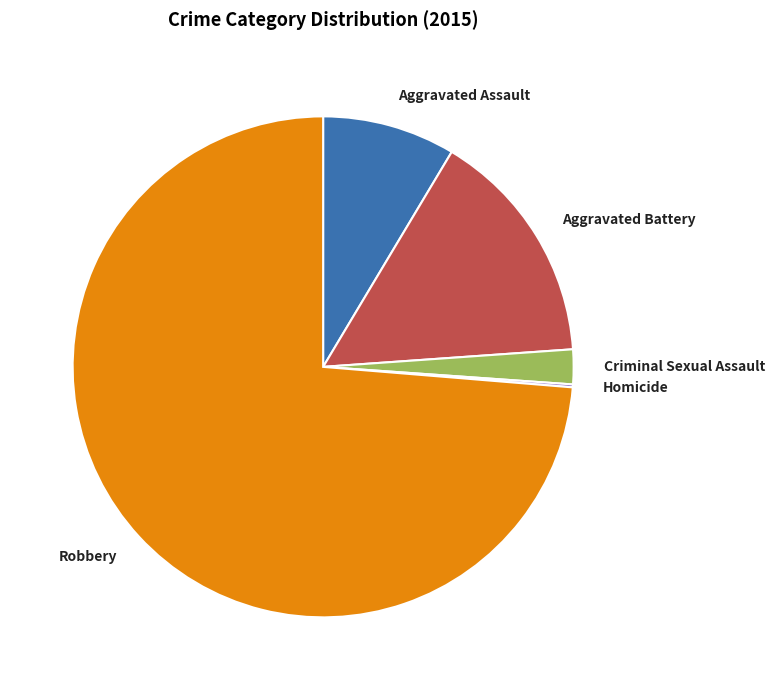

Do Aggravated Battery and Robbery together represent more than half of the pie?

Yes